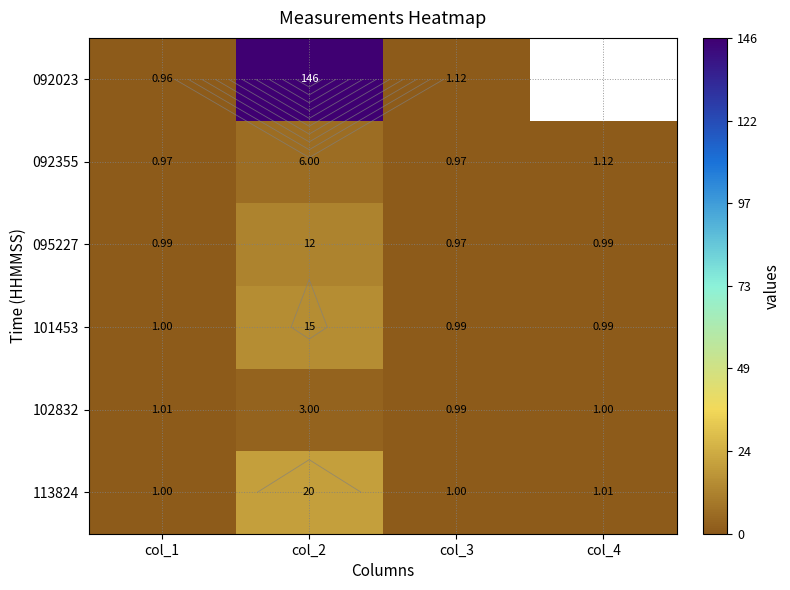

Which series has the largest range (max minus min)?

092023